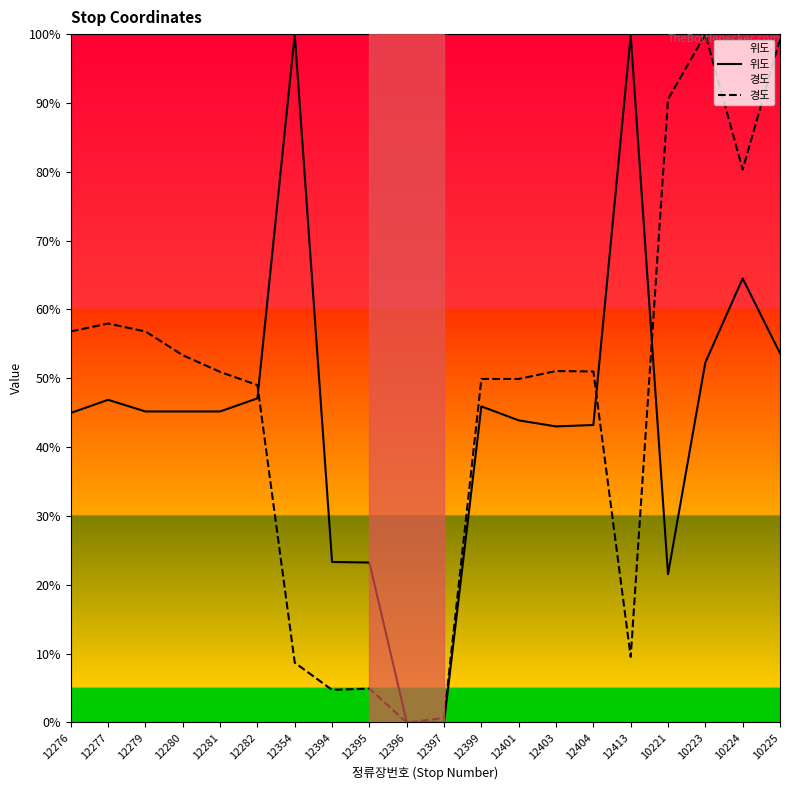

What is the difference between the maximum and minimum values in the 위도 series?

100.0